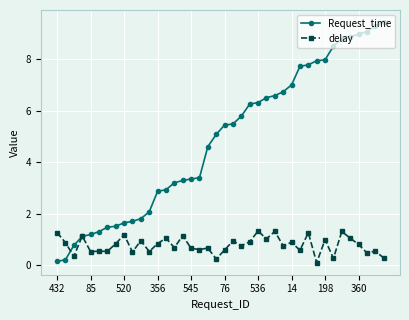

True or false: delay and Request_time intersect in this chart.

True